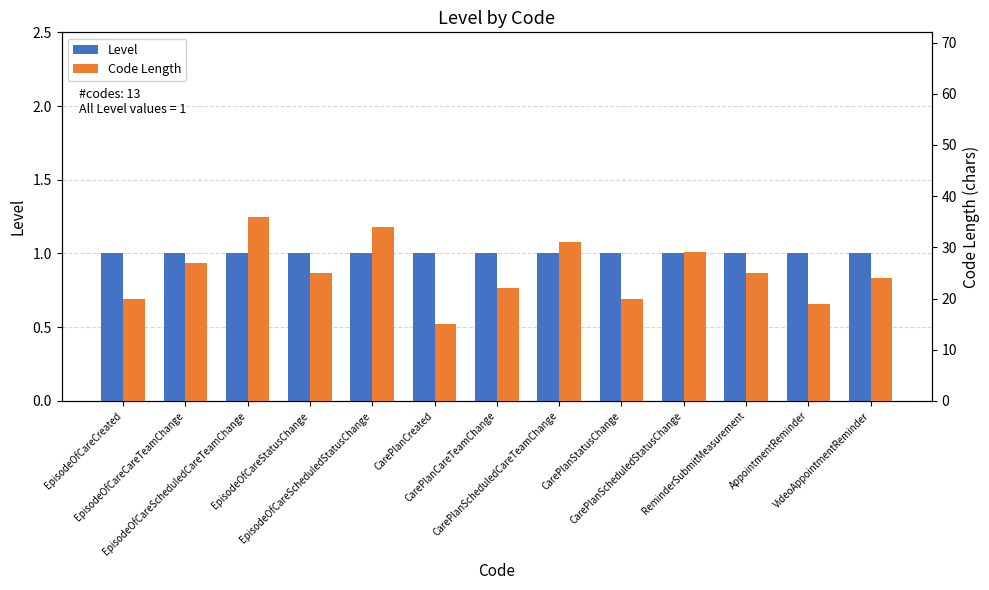

Reading left to right, extract all data points from this chart.

Level: EpisodeOfCareCreated=1	EpisodeOfCareCareTeamChange=1	EpisodeOfCareScheduledCareTeamChange=1	EpisodeOfCareStatusChange=1	EpisodeOfCareScheduledStatusChange=1	CarePlanCreated=1	CarePlanCareTeamChange=1	CarePlanScheduledCareTeamChange=1	CarePlanStatusChange=1	CarePlanScheduledStatusChange=1	ReminderSubmitMeasurement=1	AppointmentReminder=1	VideoAppointmentReminder=1
Code Length: EpisodeOfCareCreated=20	EpisodeOfCareCareTeamChange=27	EpisodeOfCareScheduledCareTeamChange=36	EpisodeOfCareStatusChange=25	EpisodeOfCareScheduledStatusChange=34	CarePlanCreated=15	CarePlanCareTeamChange=22	CarePlanScheduledCareTeamChange=31	CarePlanStatusChange=20	CarePlanScheduledStatusChange=29	ReminderSubmitMeasurement=25	AppointmentReminder=19	VideoAppointmentReminder=24